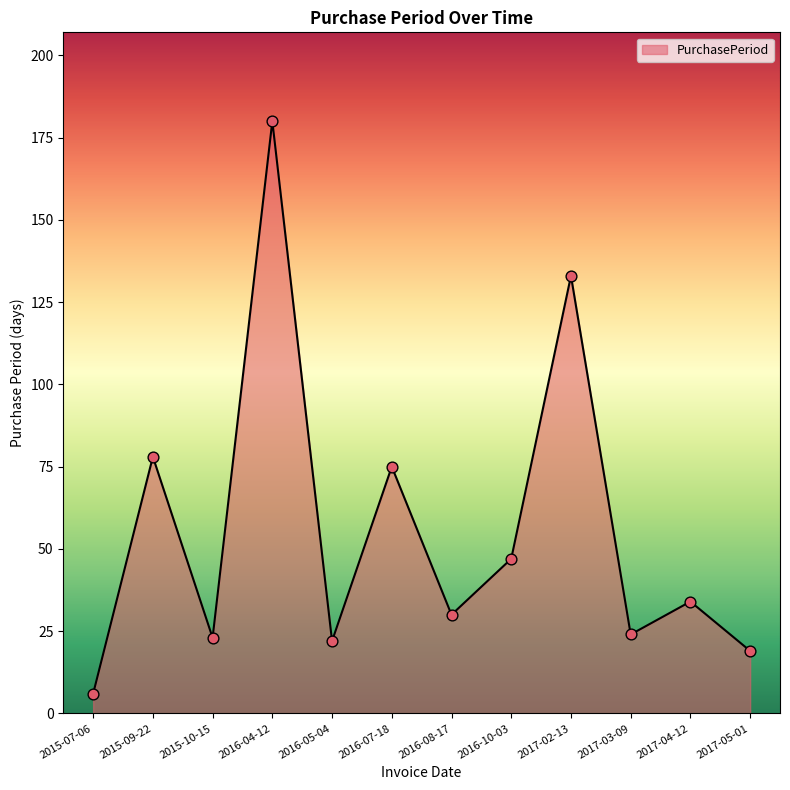

Between 2016-10-03 and 2017-04-12, which is larger?

2016-10-03